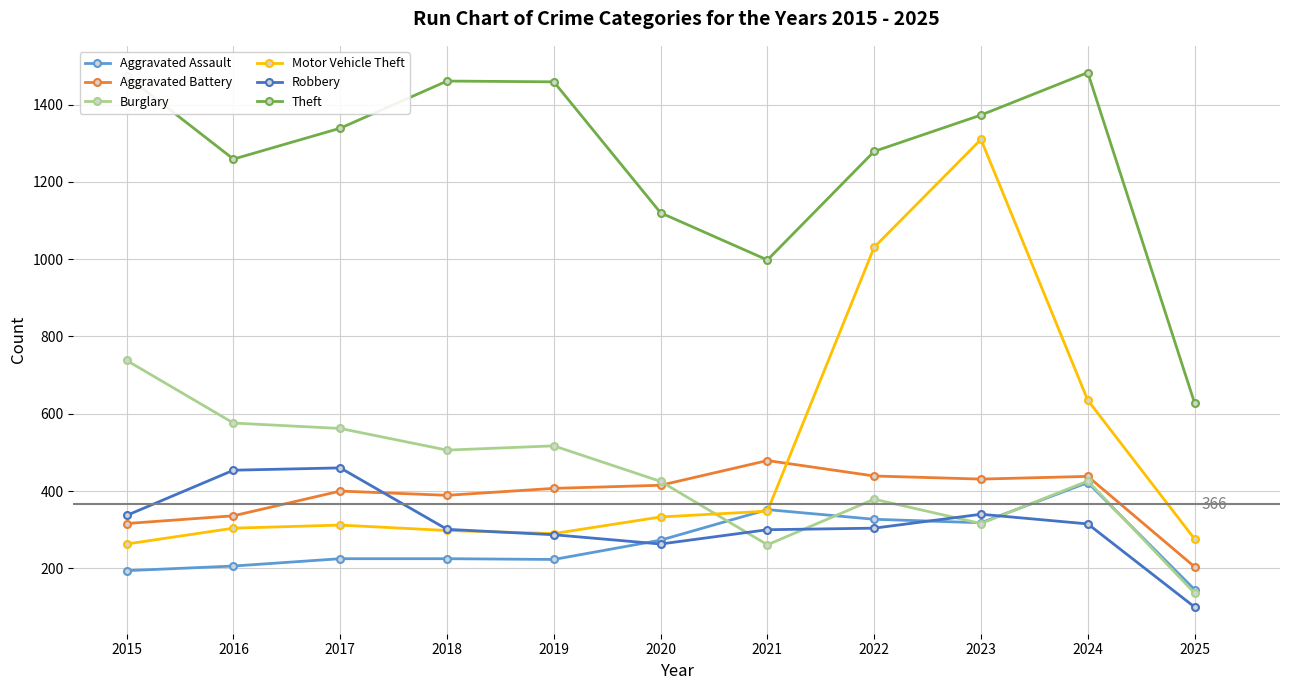

What is the difference between the highest and lowest values at 2015?

1280